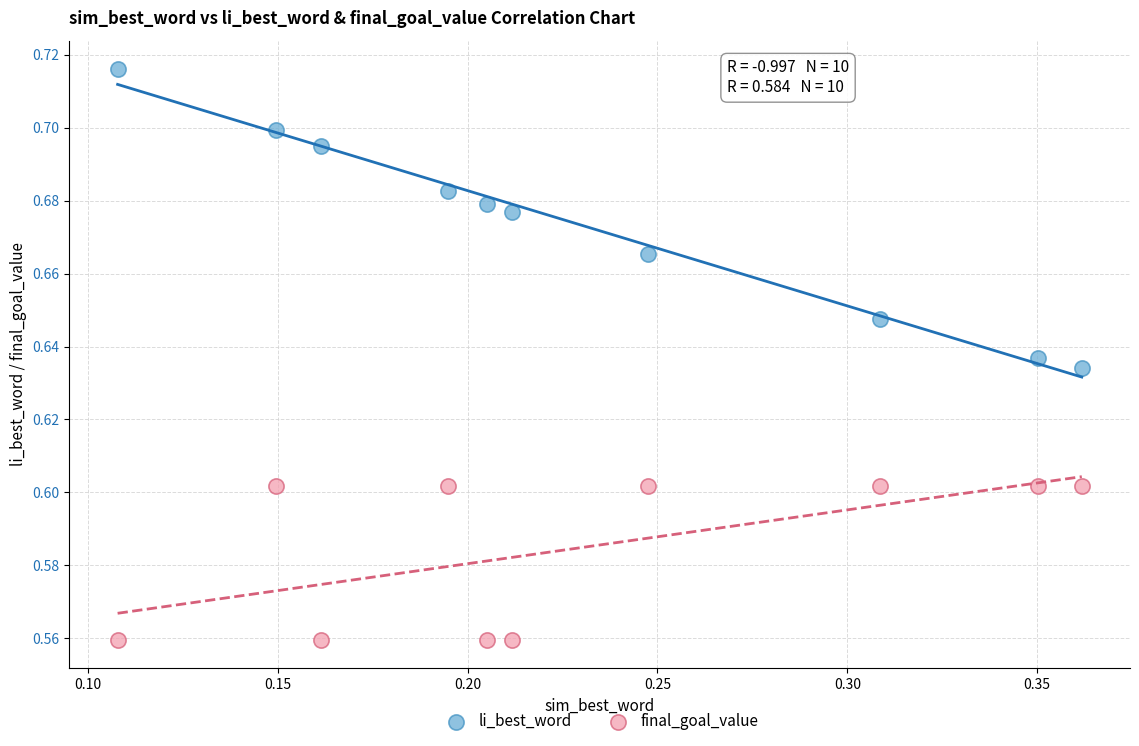

What are all the series names shown in the legend?

li_best_word, final_goal_value